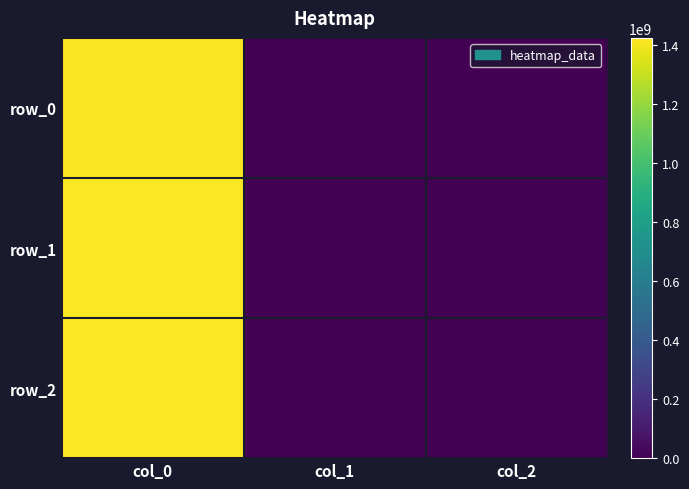

Which label corresponds to the smallest value in the chart?

col_1